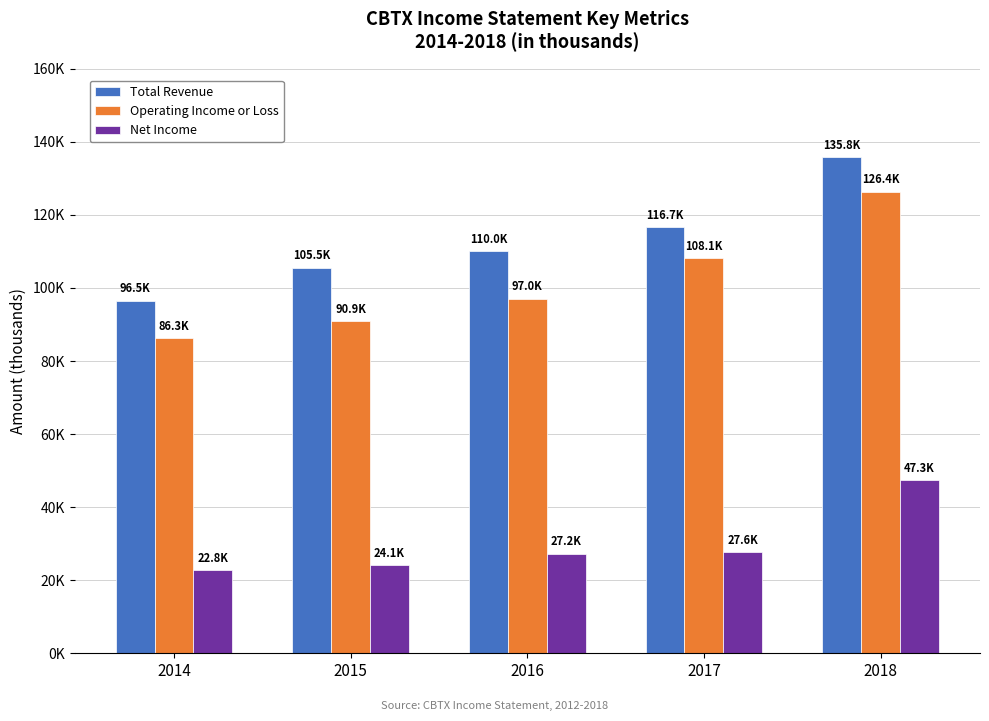

What is the approximate value of Total Revenue at 2017, to the nearest 100?

116700